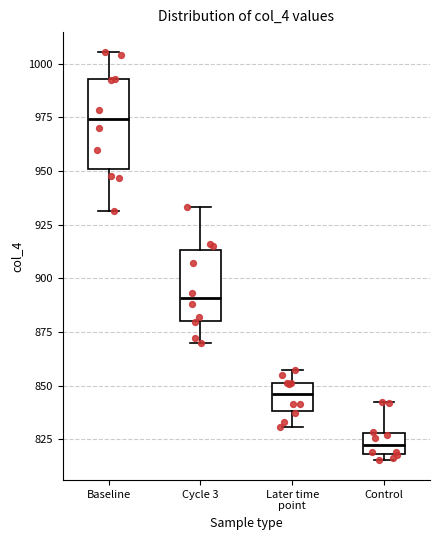

Reading left to right, transcribe this box plot: for each box, give where its median line is, the range the box spans, and where its two whiskers end, as read against the y-axis. The values are not printed on the chart, so give them approximately, as read against the axis.

Baseline: median 975, box 950 to 995, whiskers 930 to 1005
Cycle 3: median 890, box 880 to 915, whiskers 870 to 935
Later time point: median 845, box 840 to 850, whiskers 830 to 855
Control: median 820 (inside the box), box 820 to 830, whiskers 815 to 840